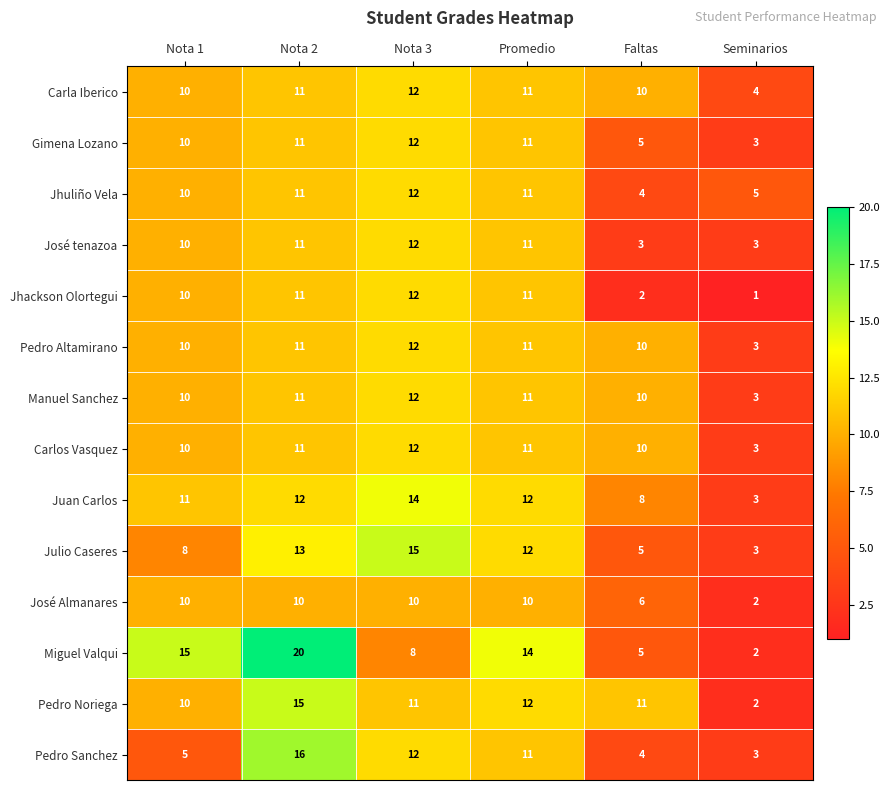

Which series changed the most between Nota 3 and Promedio?

Miguel Valqui